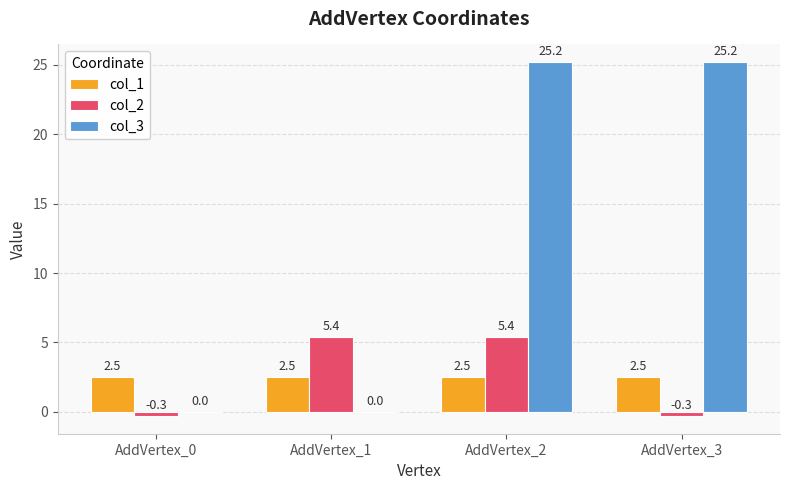

How many values in the col_2 series exceed 5?

2